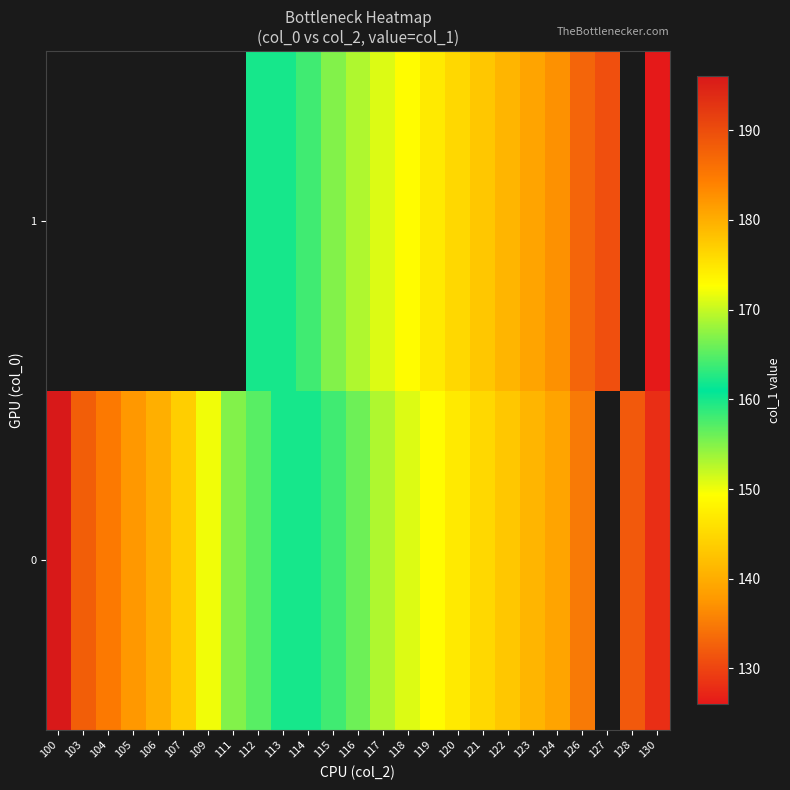

List the series in order of their overall mean, highest first.

0, 1